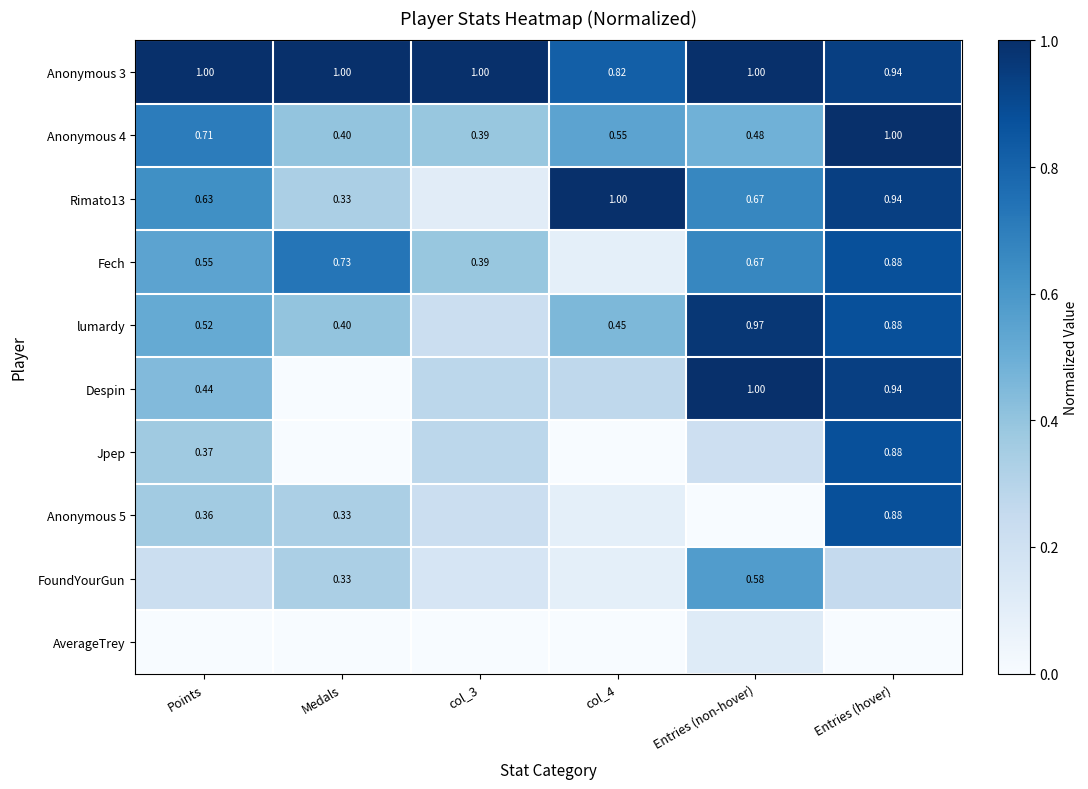

Is the value of Anonymous 4 at Points greater than the value of Anonymous 5 at Medals?

Yes